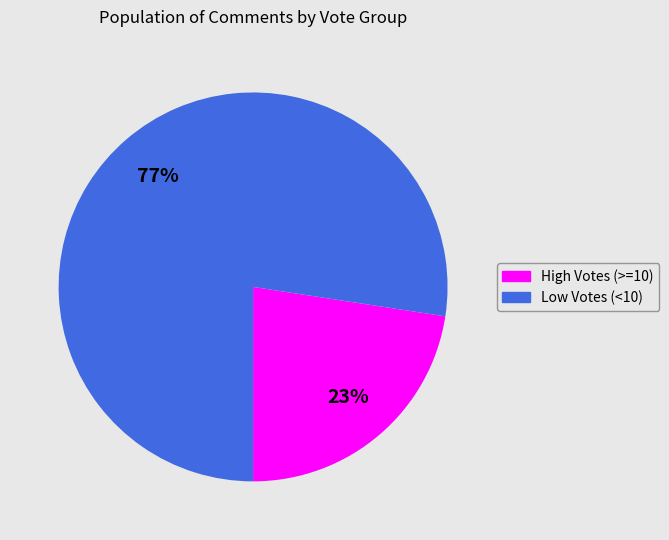

How many segments does this pie chart have?

2